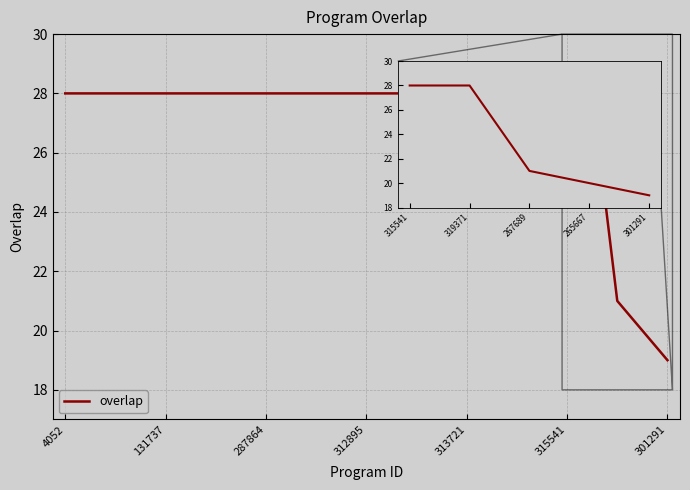

What is the minimum value shown in the chart?

19